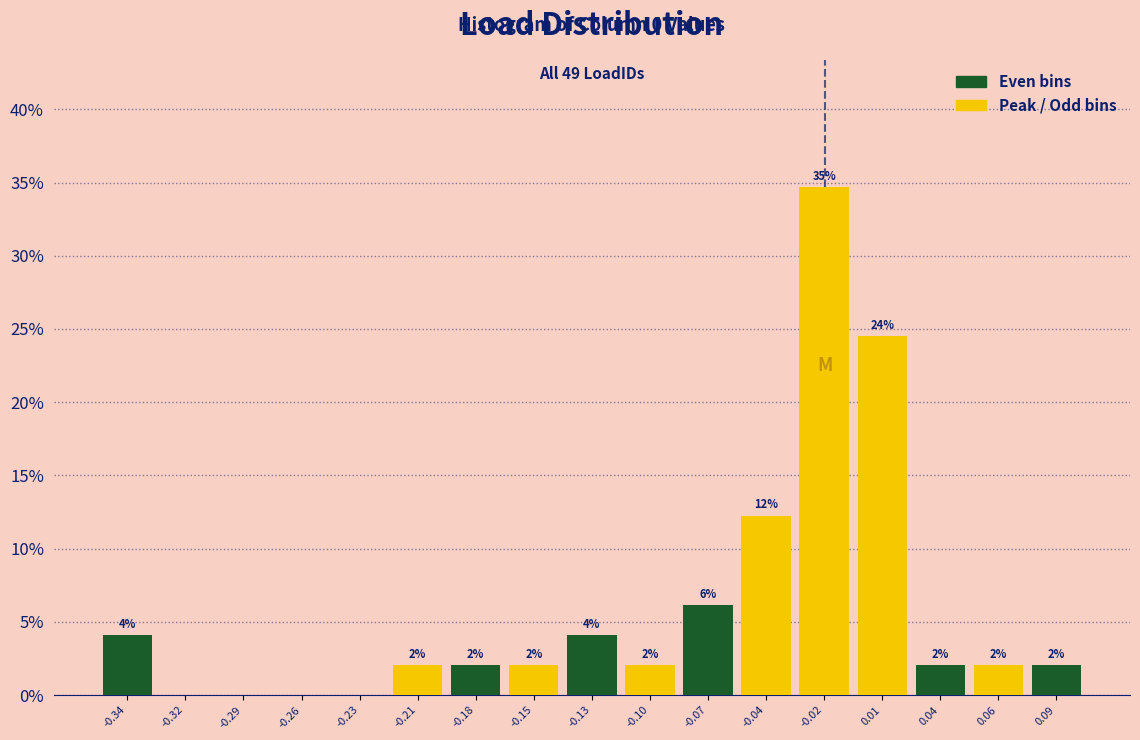

Over which range of the x-axis is the bar tallest?

-0.030 to -0.005